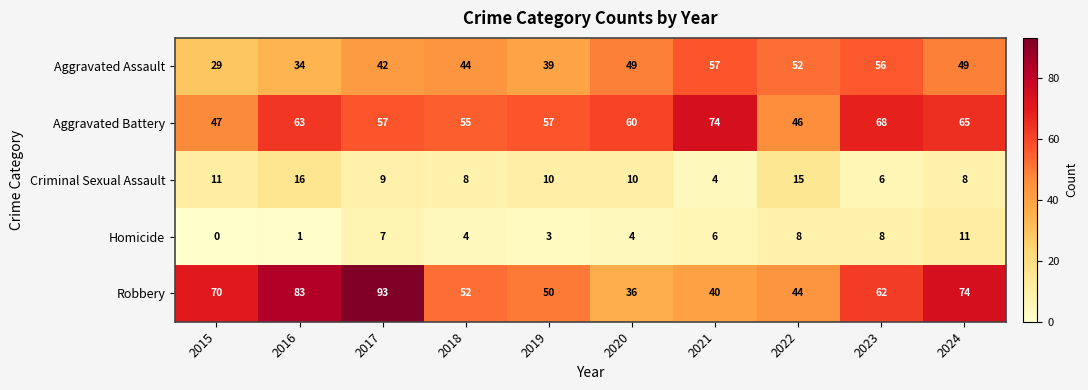

What is the lowest value of the Robbery series?

36